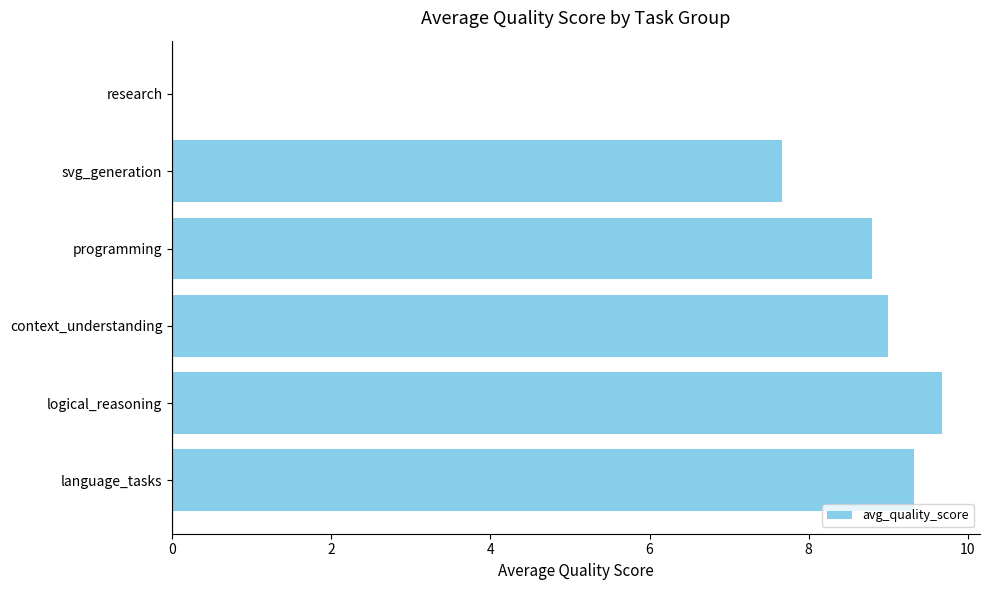

True or false: the data shows 9.7 at logical_reasoning.

True